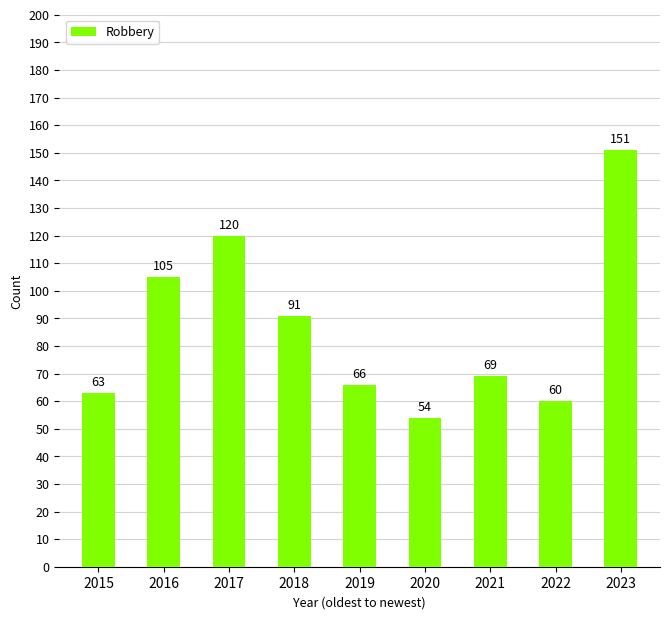

Reading right to left, what are all the values shown in this chart?

2023=151	2022=60	2021=69	2020=54	2019=66	2018=91	2017=120	2016=105	2015=63